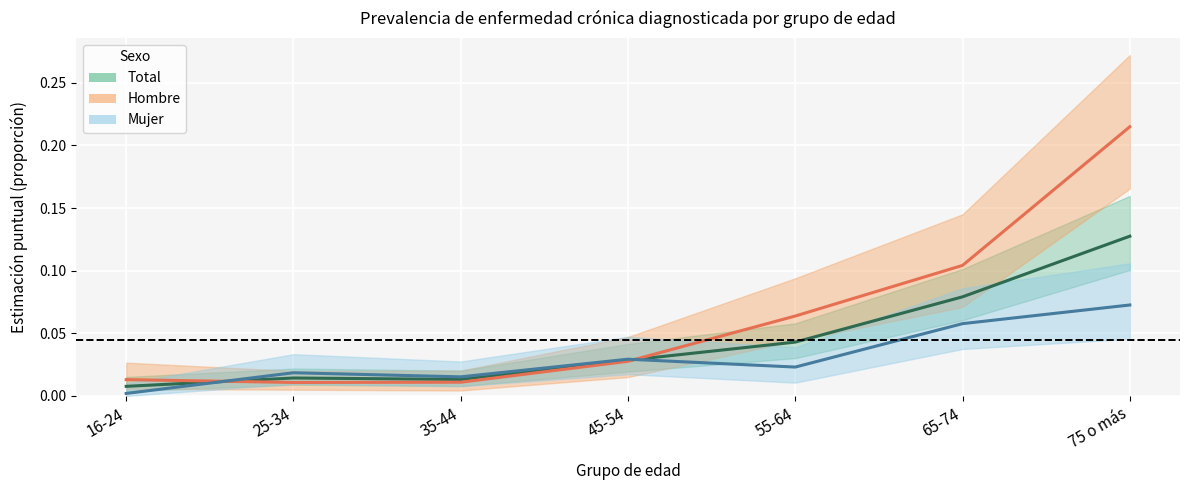

Where do Total and Mujer first cross each other?

16-24 and 25-34